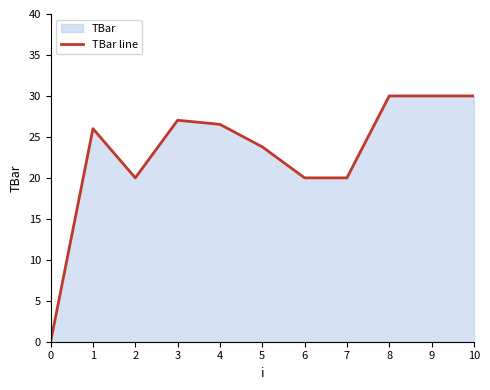

Reading left to right, transcribe all the data shown in this chart.

0=0.0	1=26.0	2=20.0	3=27.0	4=26.5	5=23.8	6=20.0	7=20.0	8=30.0	9=30.0	10=30.0